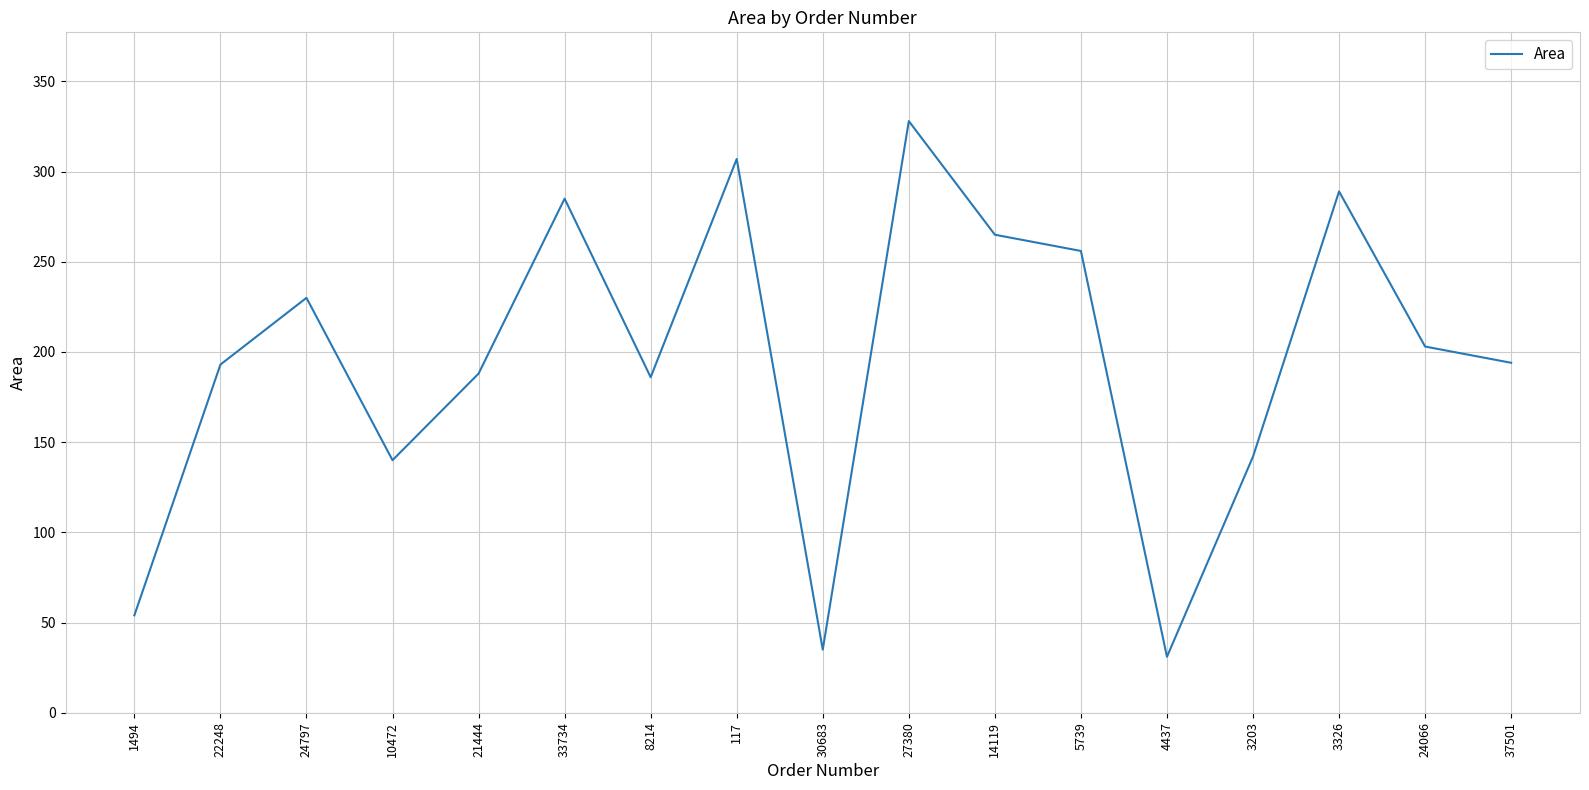

Approximately how many times larger is the value at 30683 compared to 3326?

0.1